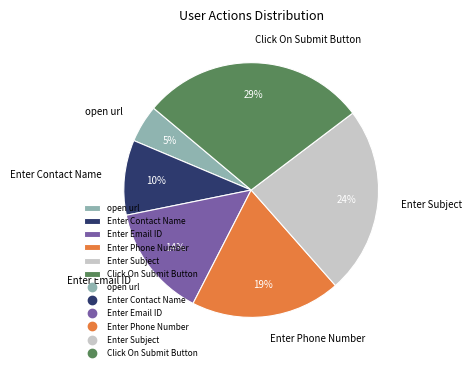

Is Enter Subject the majority of the pie?

No